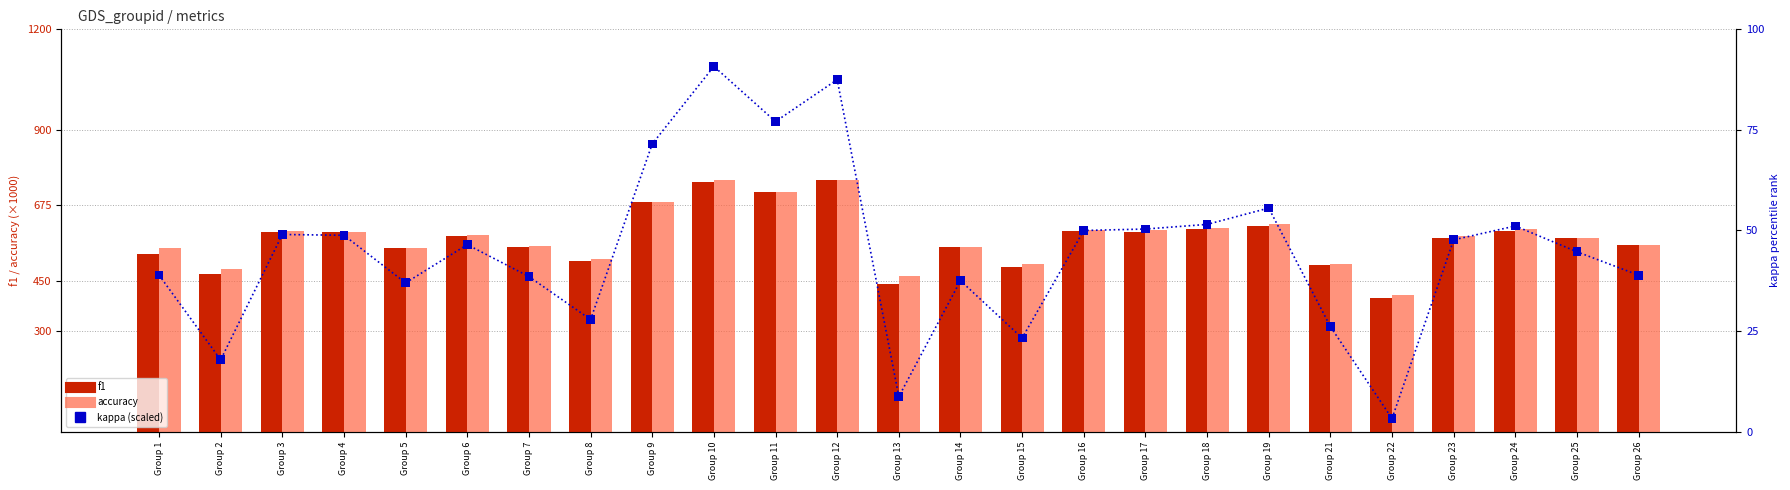

At how many categories does at least one series exceed 168?

25